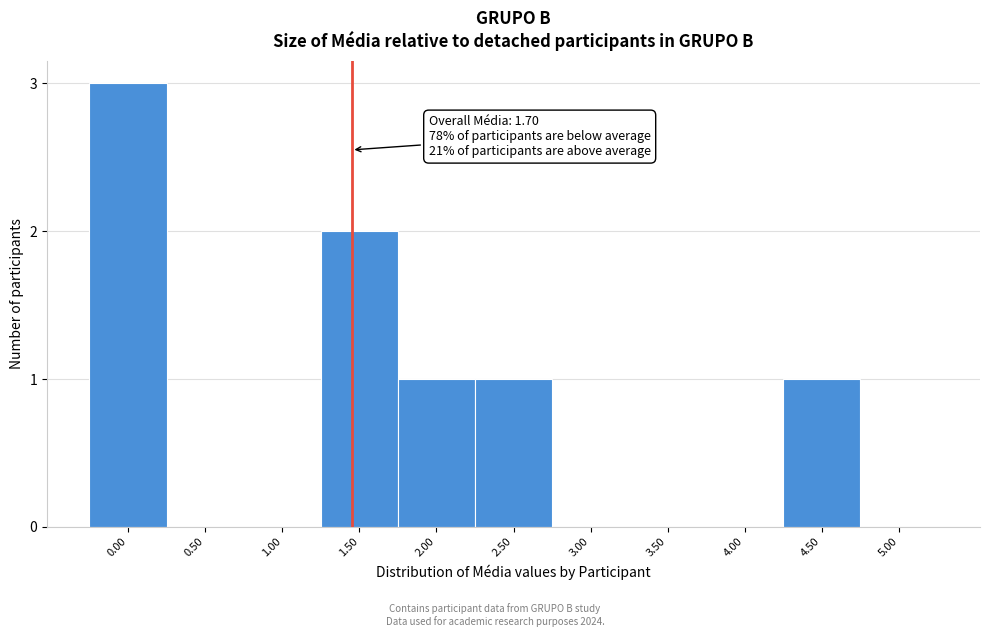

Reading left to right, transcribe all the data shown in this chart.

0.00=3	0.50=0	1.00=0	1.50=2	2.00=1	2.50=1	3.00=0	3.50=0	4.00=0	4.50=1	5.00=0